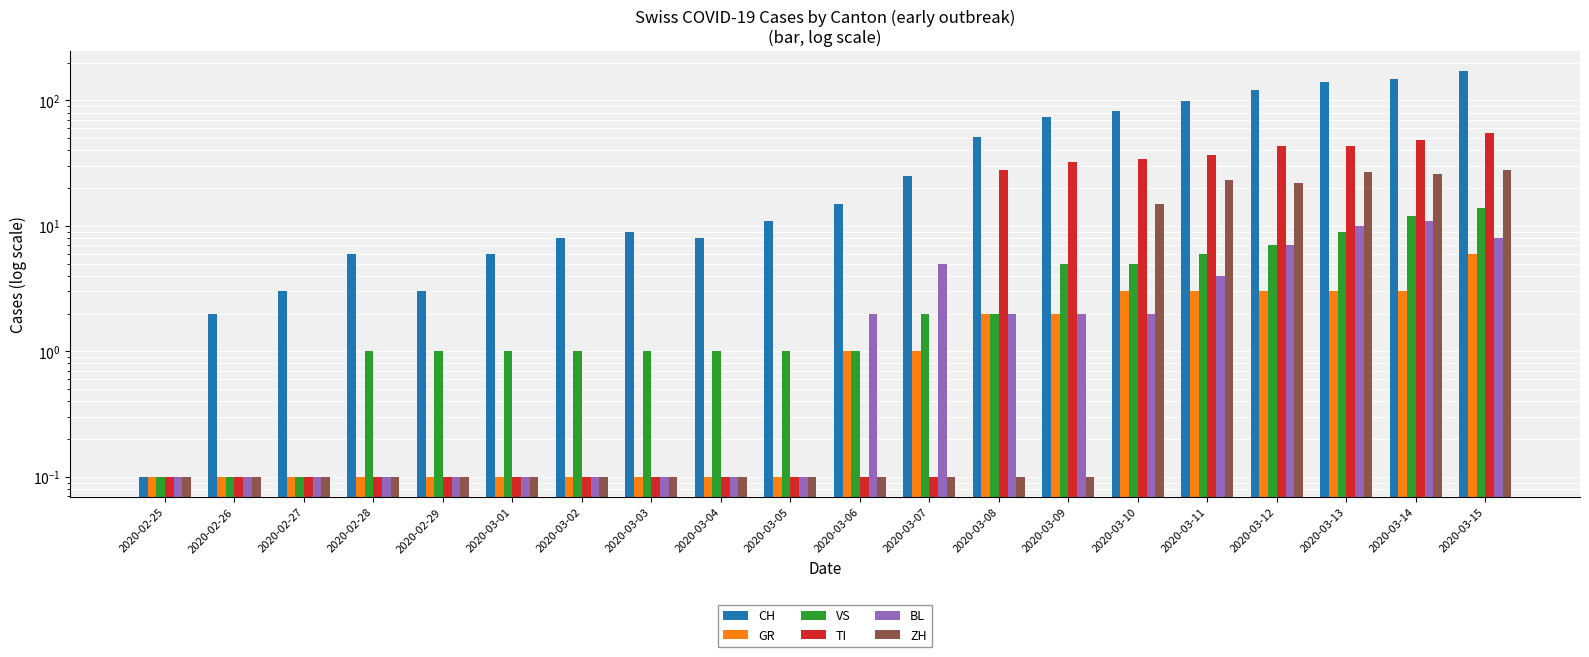

Reading left to right, extract all data points from this chart.

CH: 0.1	2.0	3.0	6.0	3.0	6.0	8.0	9.0	8.0	11.0	15.0	25.0	51.0	74.0	82.0	99.0	120.0	141.0	149.0	171.0
GR: 0.1	0.1	0.1	0.1	0.1	0.1	0.1	0.1	0.1	0.1	1.0	1.0	2.0	2.0	3.0	3.0	3.0	3.0	3.0	6.0
VS: 0.1	0.1	0.1	1.0	1.0	1.0	1.0	1.0	1.0	1.0	1.0	2.0	2.0	5.0	5.0	6.0	7.0	9.0	12.0	14.0
TI: 0.1	0.1	0.1	0.1	0.1	0.1	0.1	0.1	0.1	0.1	0.1	0.1	28.0	32.0	34.0	37.0	43.0	43.0	48.0	55.0
BL: 0.1	0.1	0.1	0.1	0.1	0.1	0.1	0.1	0.1	0.1	2.0	5.0	2.0	2.0	2.0	4.0	7.0	10.0	11.0	8.0
ZH: 0.1	0.1	0.1	0.1	0.1	0.1	0.1	0.1	0.1	0.1	0.1	0.1	0.1	0.1	15.0	23.0	22.0	27.0	26.0	28.0